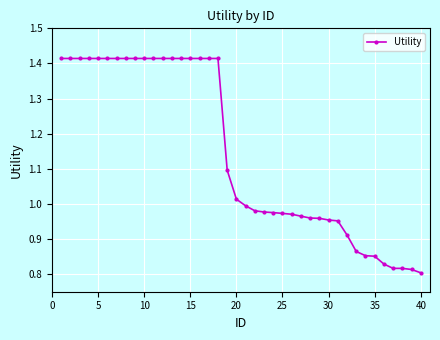

What is the average value?

1.1